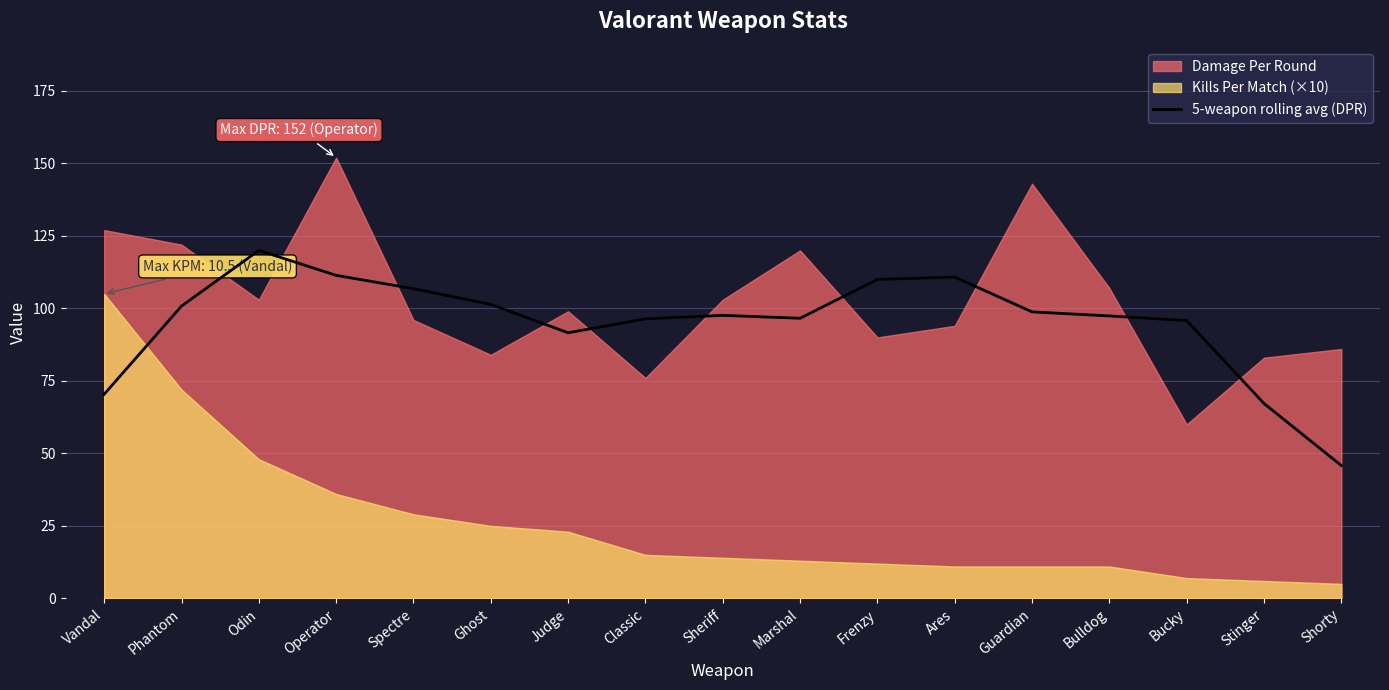

At which label is the value closest to 82?

Judge